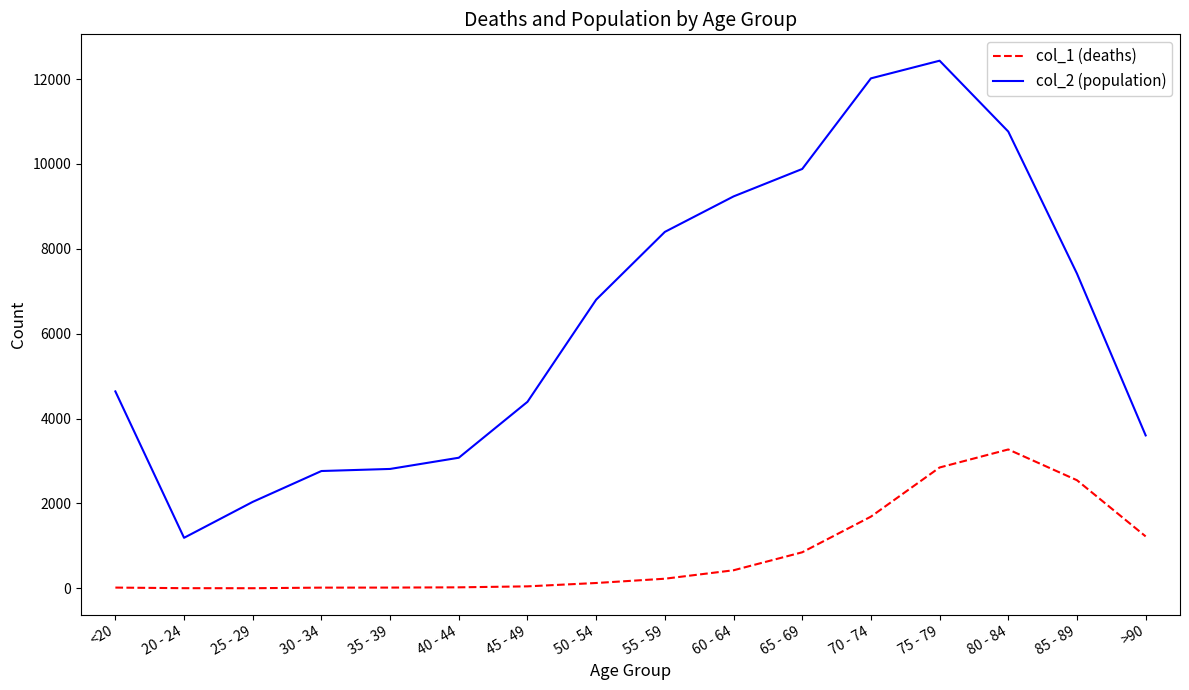

List the series in order of their peak value, highest first.

col_2 (population), col_1 (deaths)